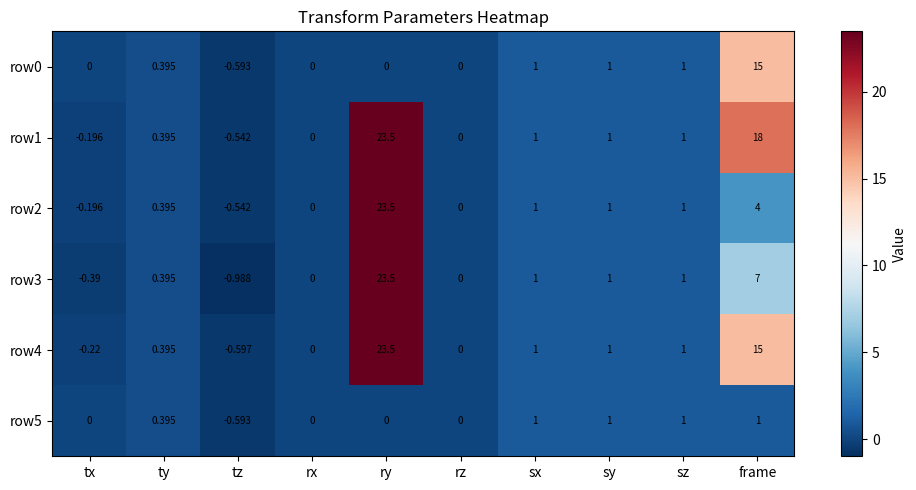

At which label does row3 first exceed 1?

ry